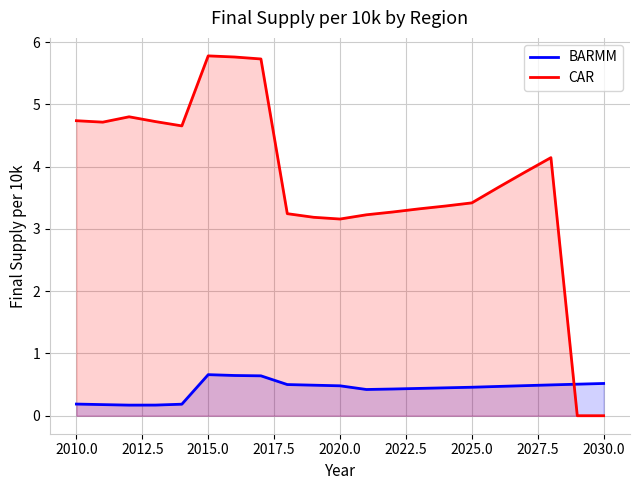

Which series ends up on top after the final intersection of BARMM and CAR?

BARMM